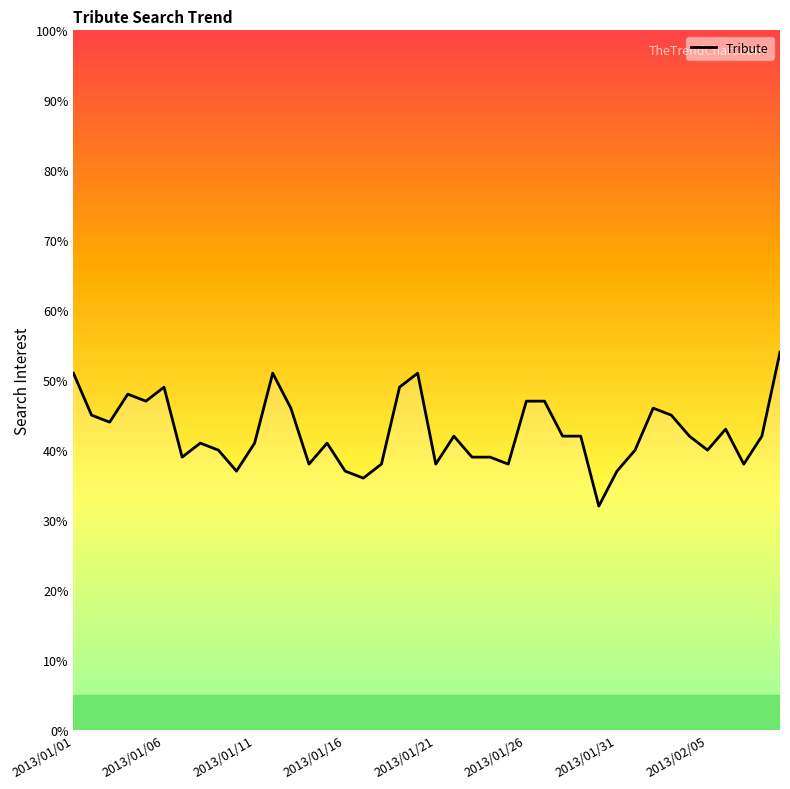

True or false: there are more than 1 points higher than both neighbors.

True